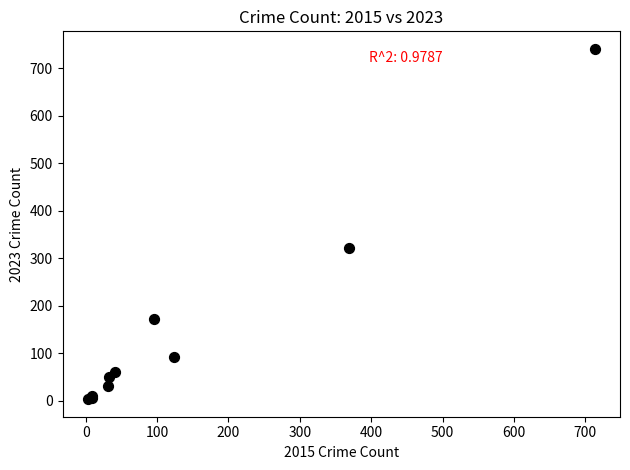

What Y value in the scatter plot is closest to 372?

321